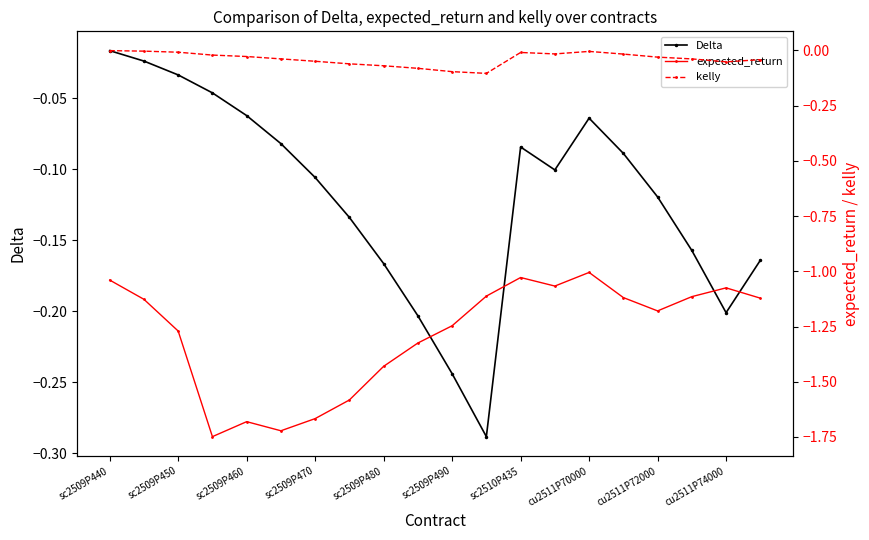

Rank the series by their maximum value, from highest to lowest.

kelly, Delta, expected_return